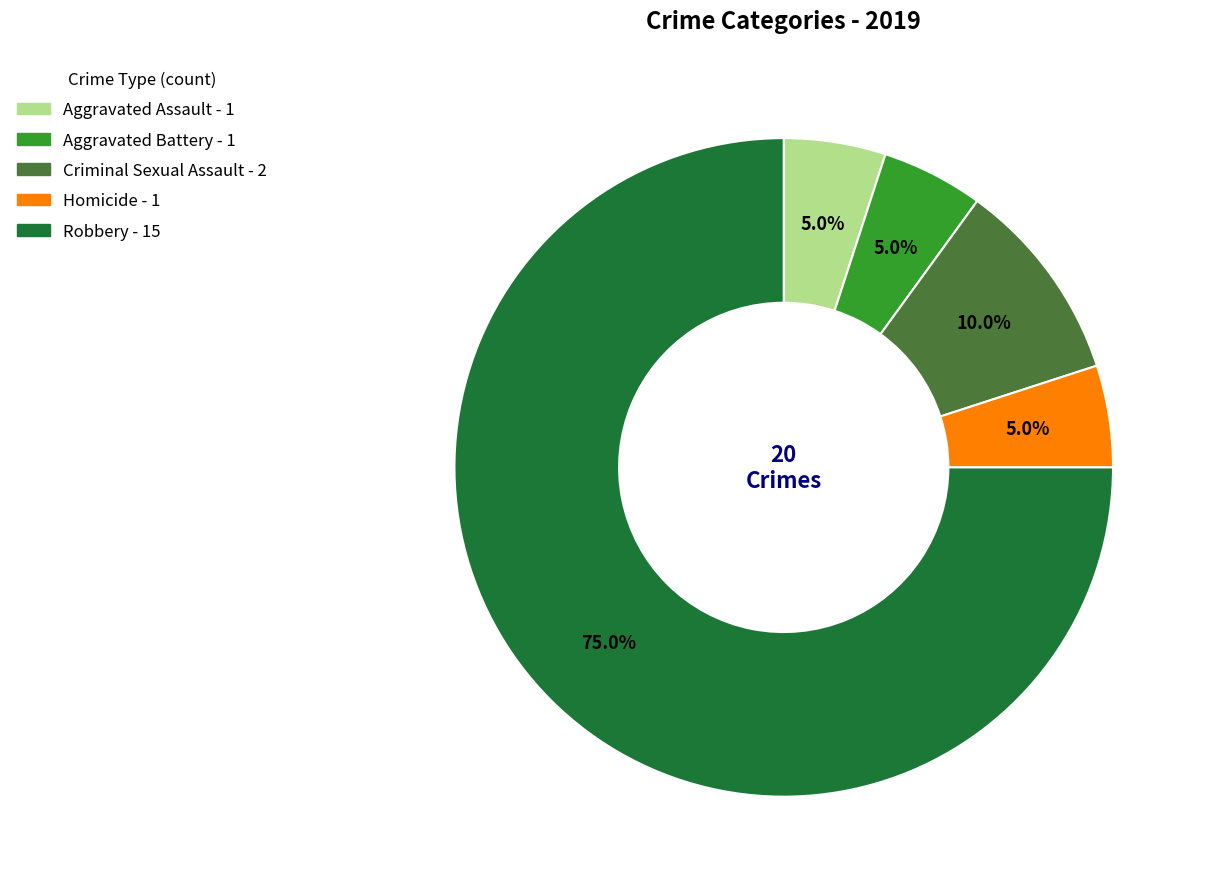

What is the ratio of the value at Robbery to the value at Criminal Sexual Assault?

7.5